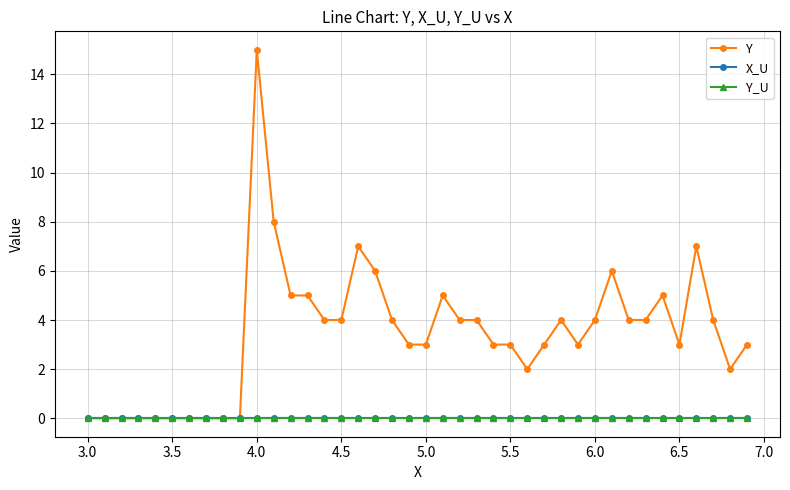

Does the chart have visible grid lines?

Yes